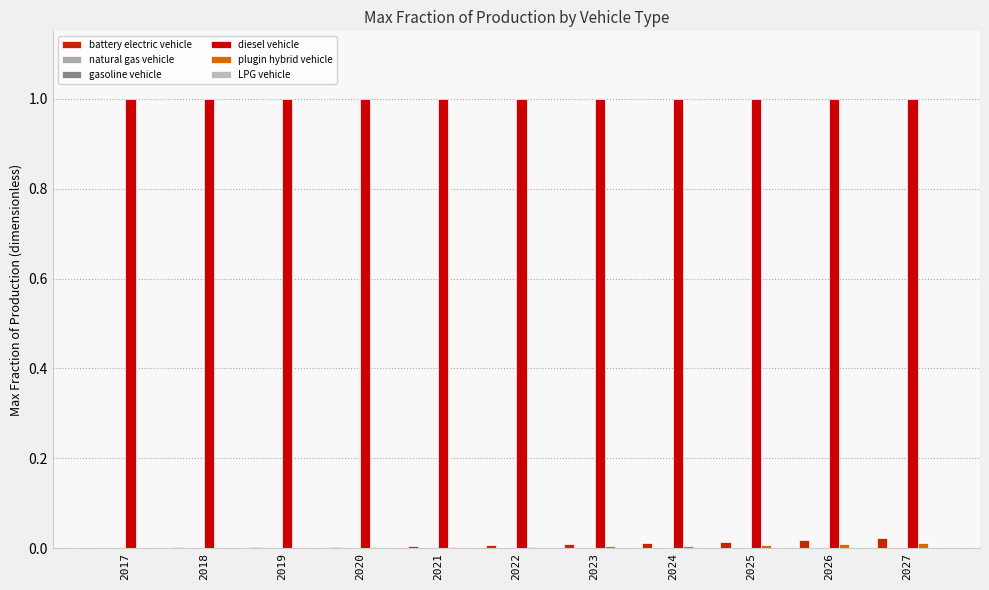

What is the difference between the highest and lowest values at 2019?

1.0